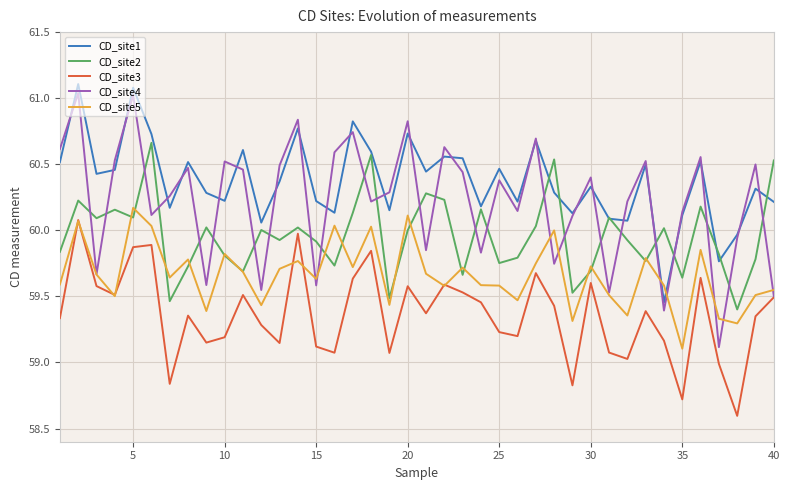

Which series has the largest range (max minus min)?

CD_site4